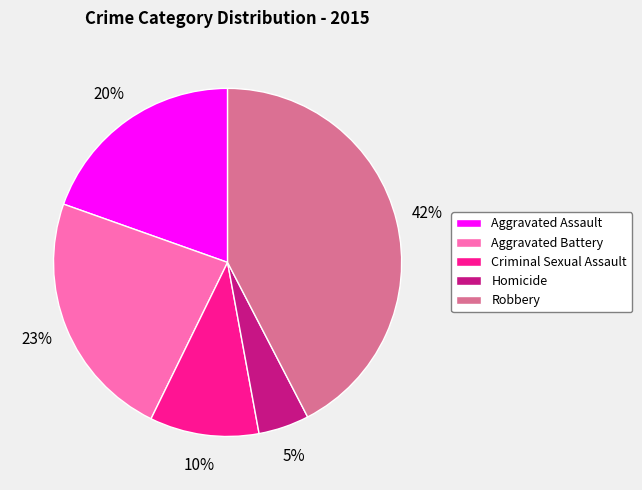

Rank the categories by value from lowest to highest.

Homicide, Criminal Sexual Assault, Aggravated Assault, Aggravated Battery, Robbery